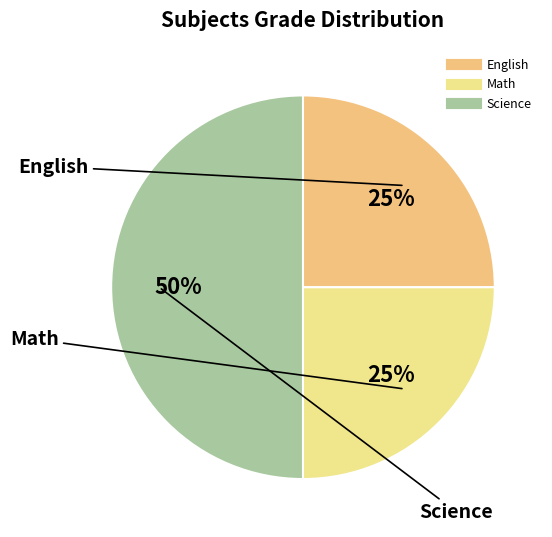

How many slices are in this pie chart?

3